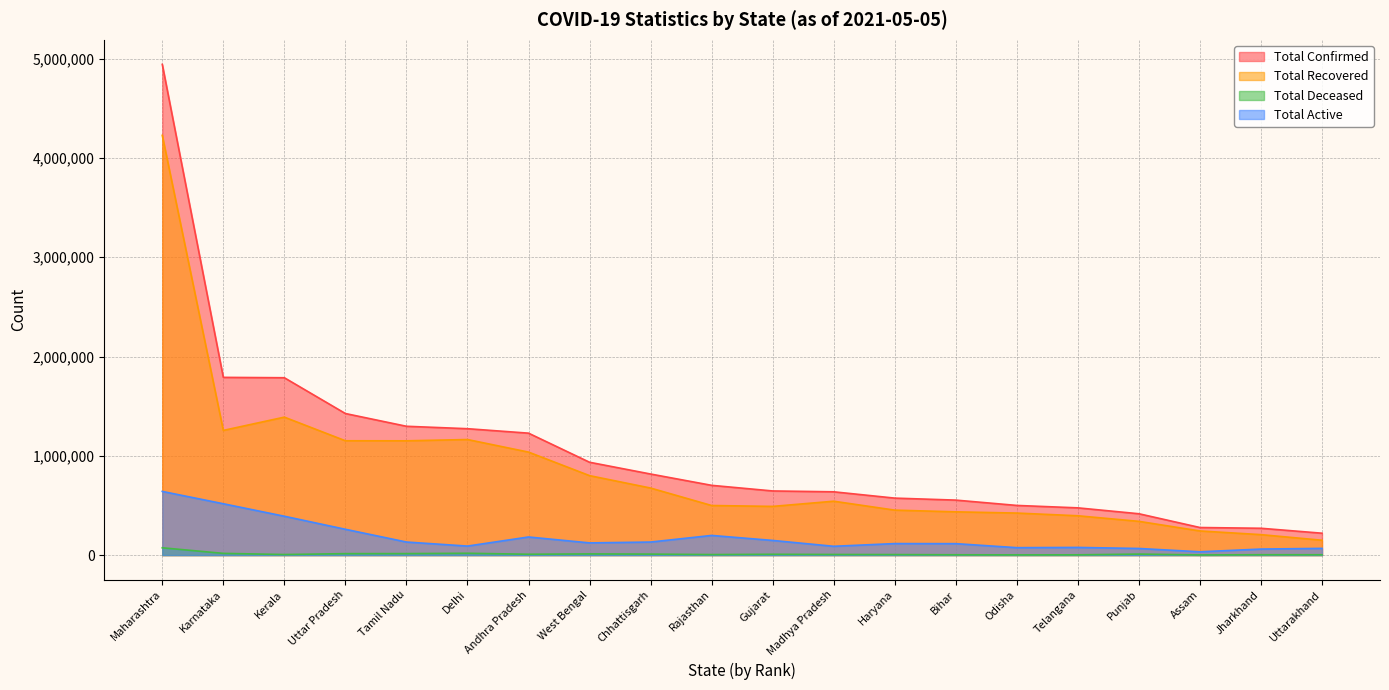

What is the difference between the Total Confirmed values at Bihar and Odisha?

53641